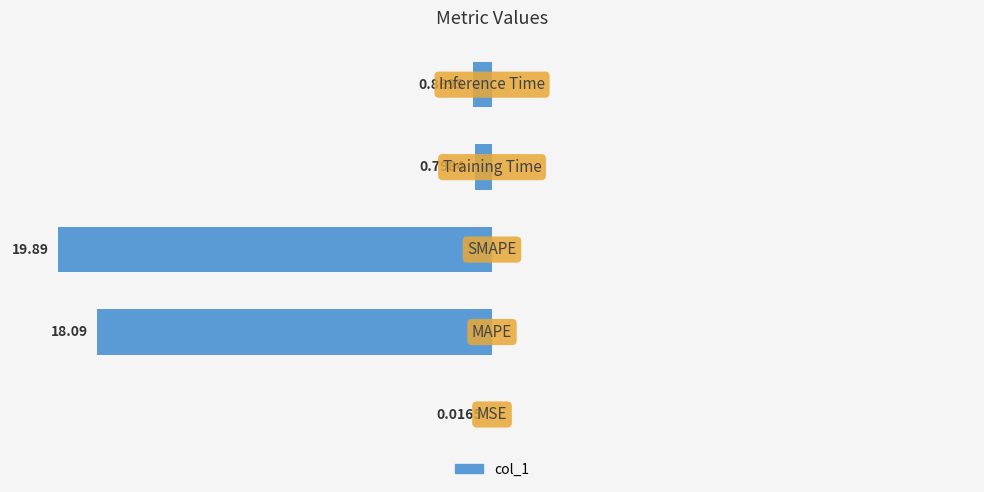

List the labels in order of value, largest first.

2, 1, 4, 3, 0